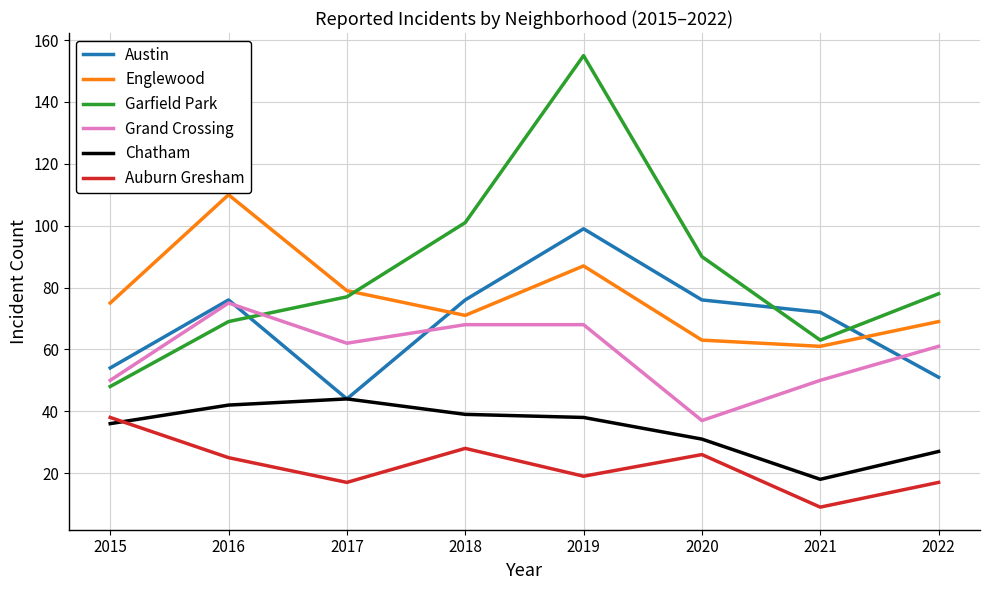

Where is the first local maximum for Grand Crossing?

2016